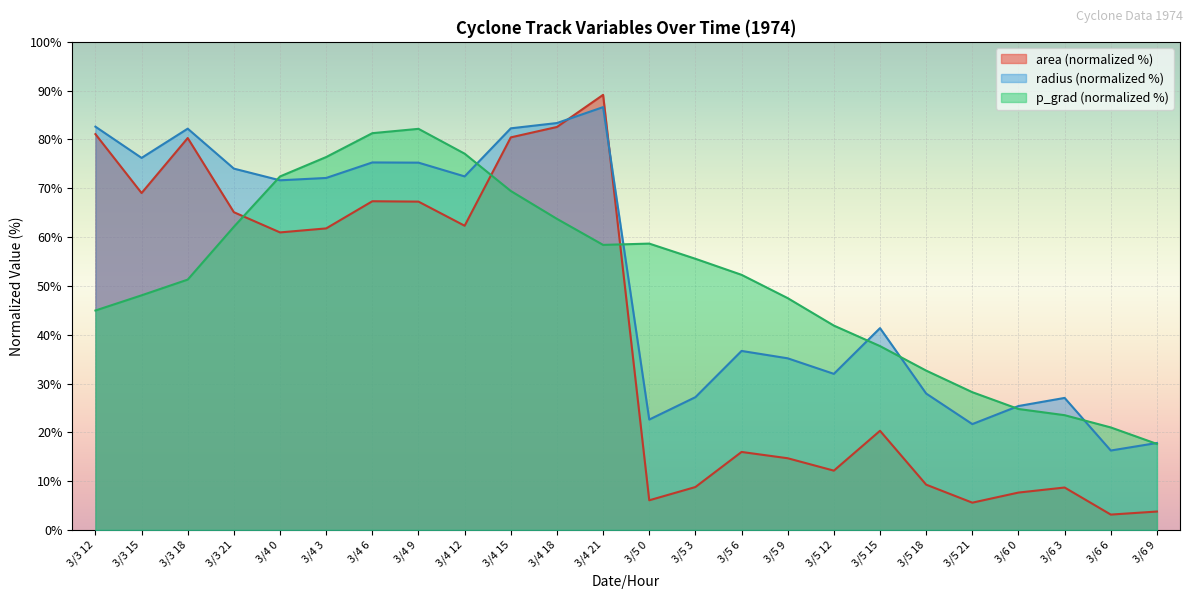

Between 3/4 15 and 3/5 3, which is larger?

3/4 15